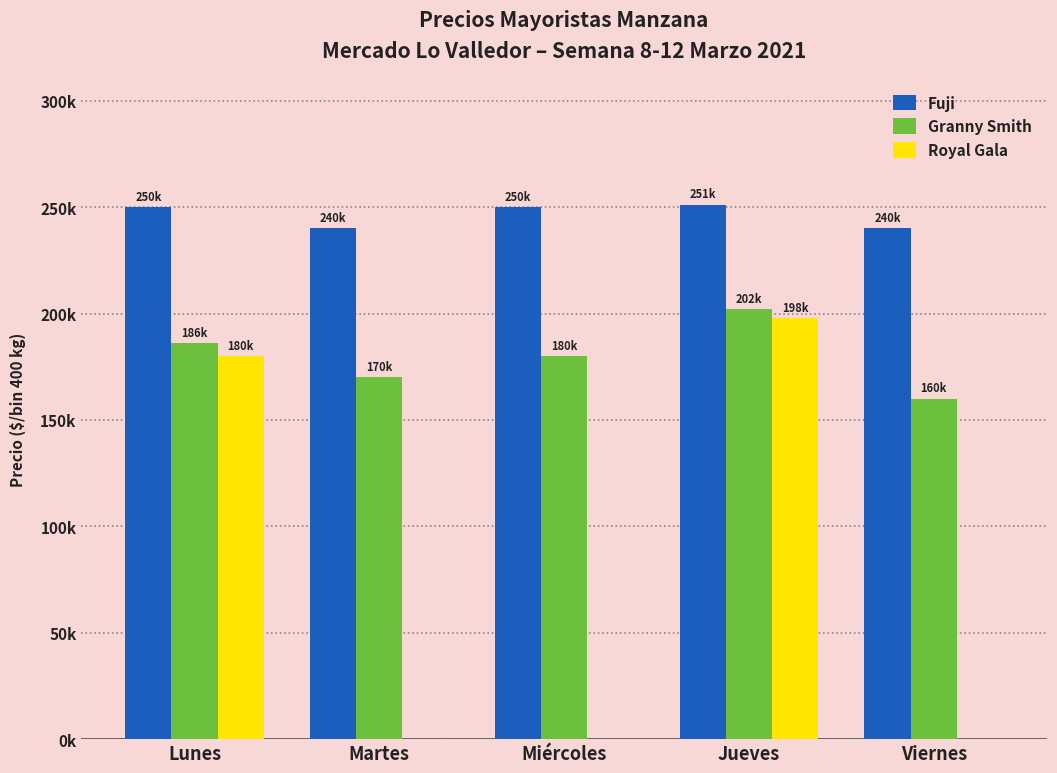

Does the chart contain stacked bars?

No